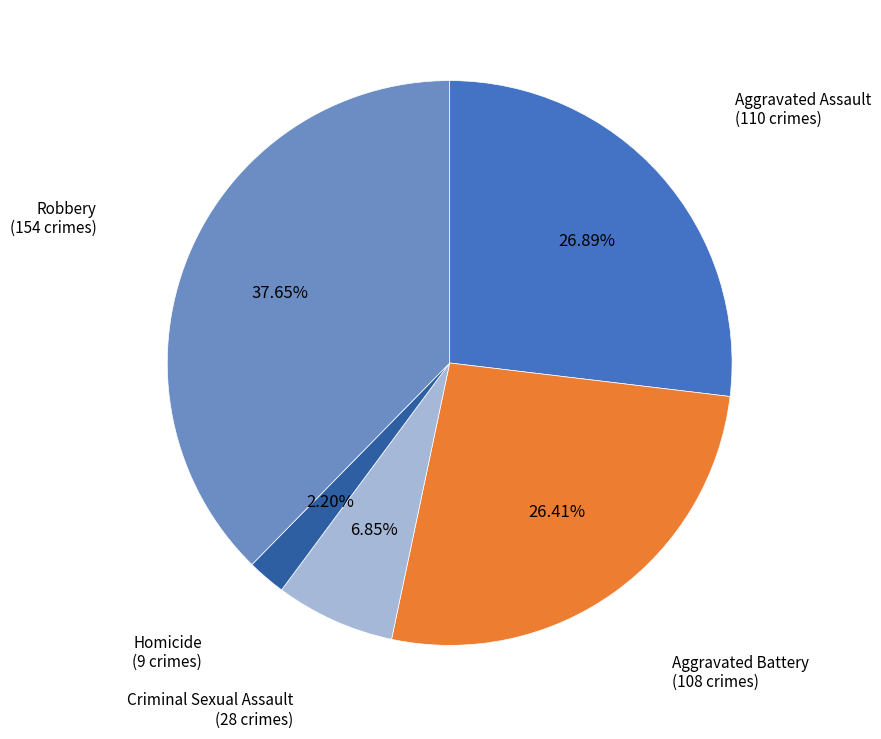

Which slice is the largest?

Robbery